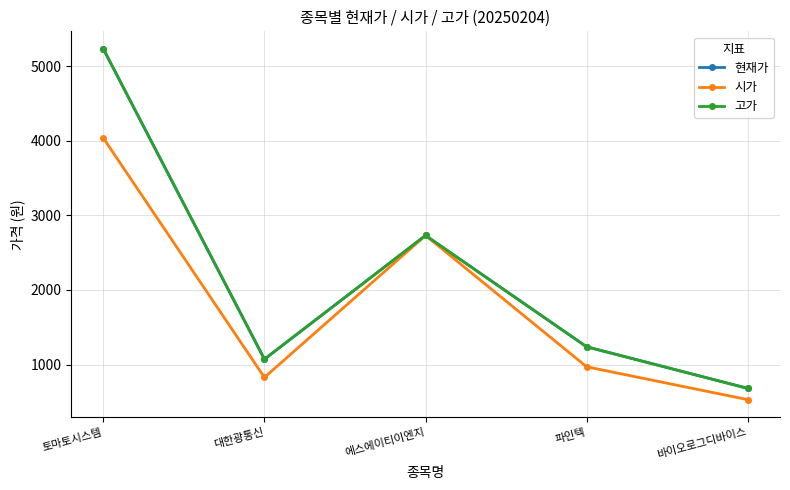

Is it true that 시가 equals 970 at 파인텍?

True